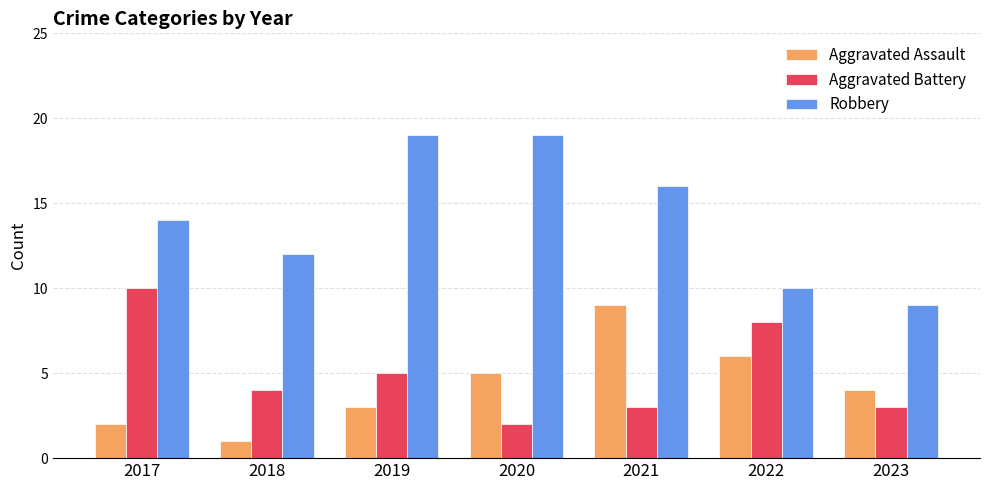

The value of Aggravated Assault at 2022 is 2. True or false?

False